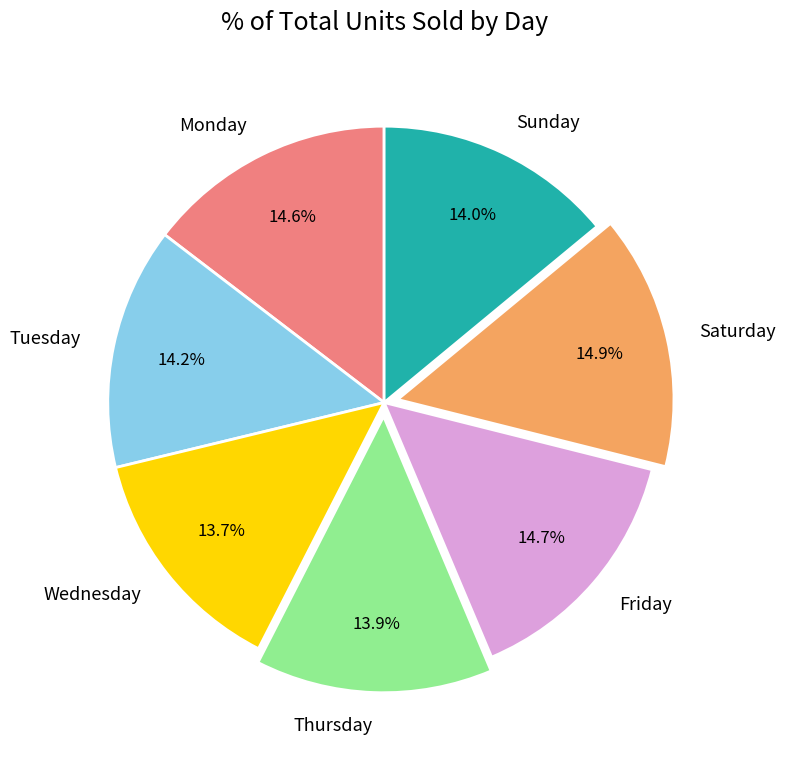

Does Wednesday account for over 50% of the chart?

No